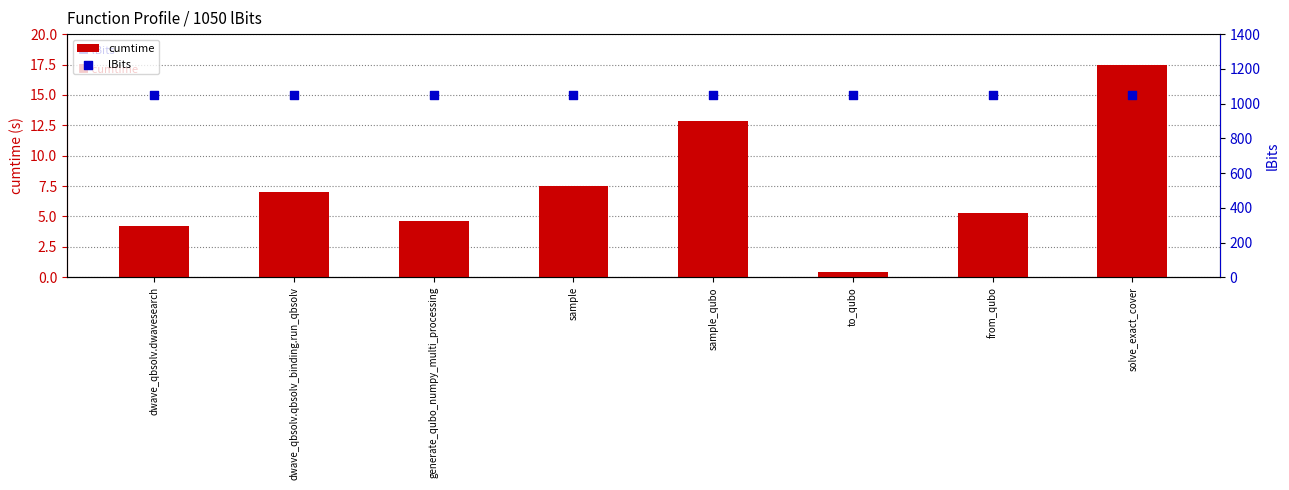

At which category is the sum across all series the highest?

solve_exact_cover